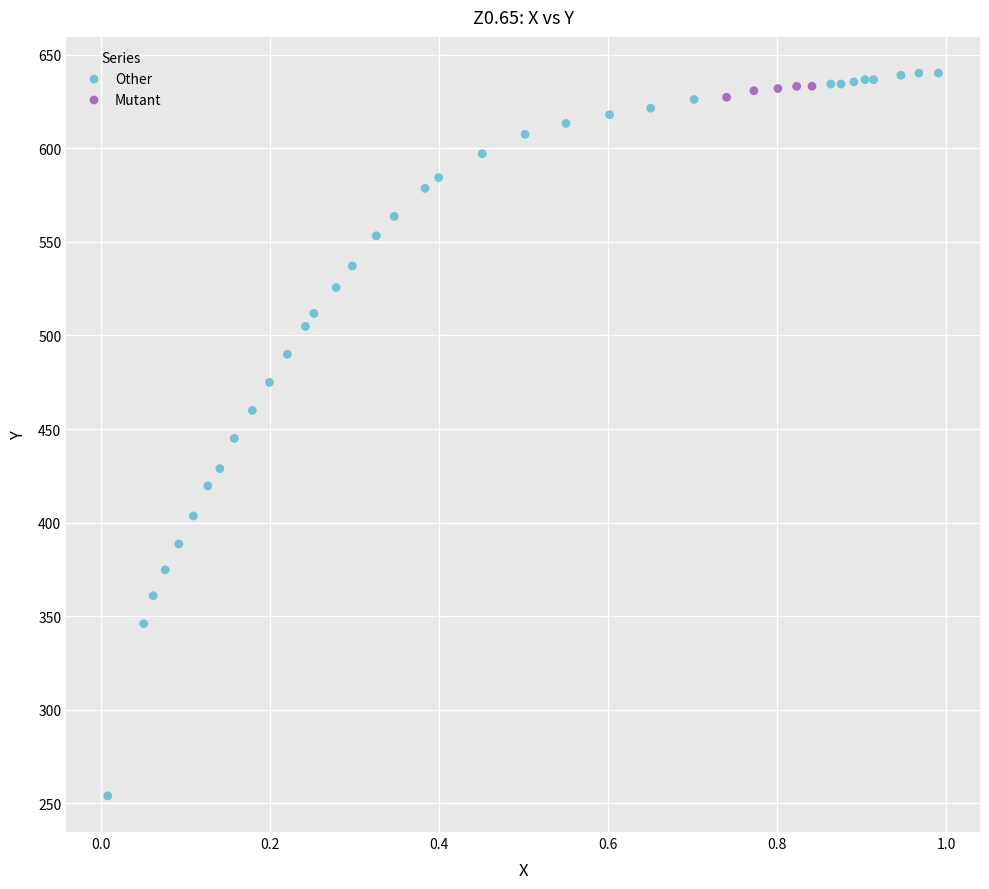

Which series has the largest Y range (max minus min)?

Other